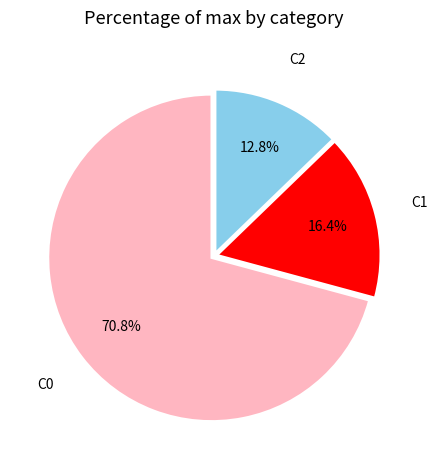

Is there a majority slice in this chart?

Yes